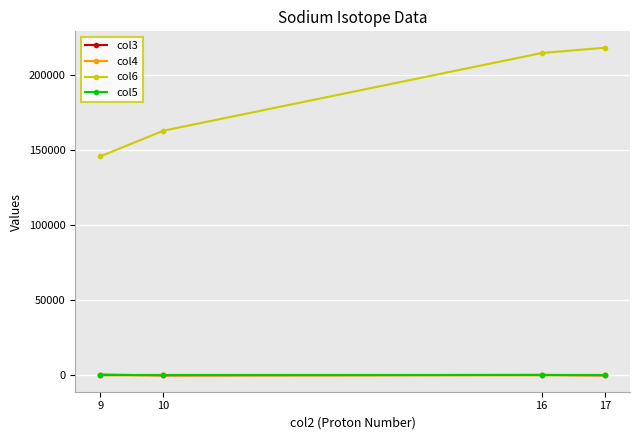

What is the difference between the col4 values at 16 and 17?

1.0